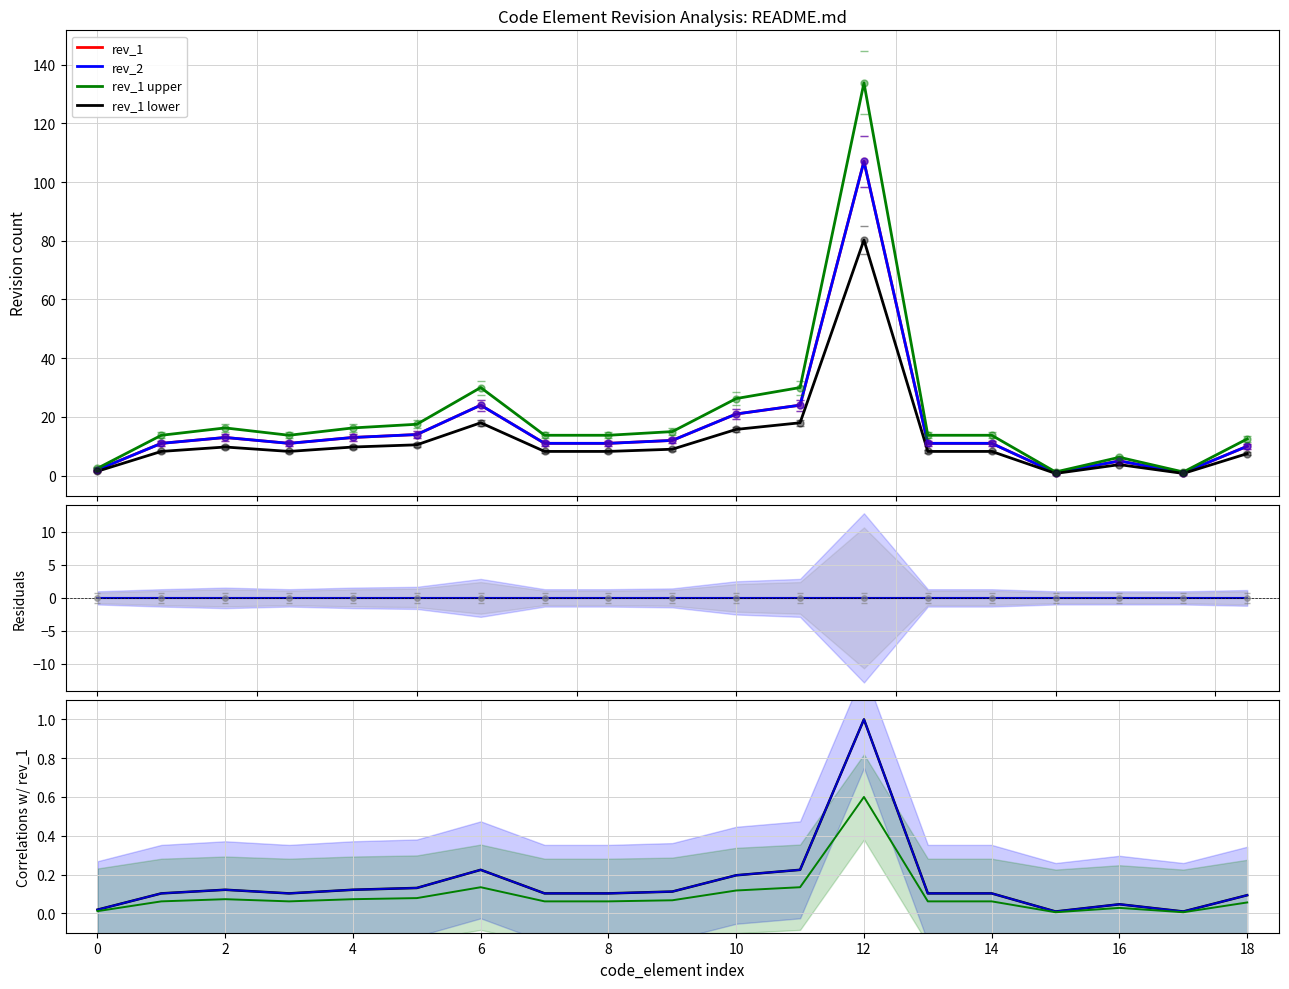

How many data points in rev_1 are less than 11?

5